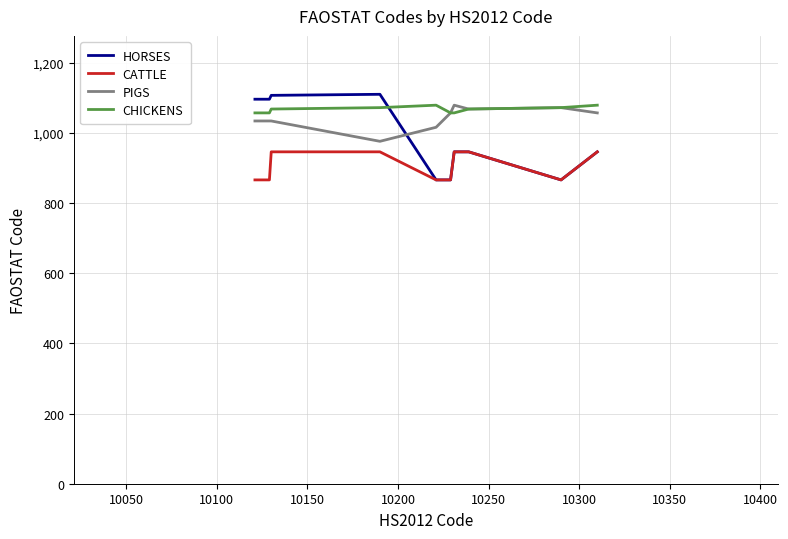

What is the sum of all PIGS values?

10427